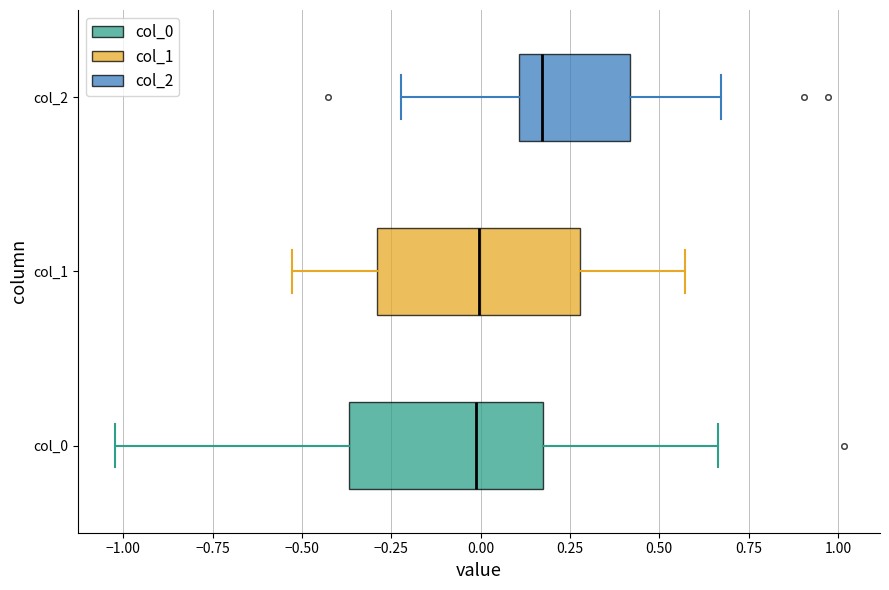

Where does the median line of the box for col_2 sit on the x-axis? The values are not printed on the chart, so give them approximately, as read against the axis.

0.15